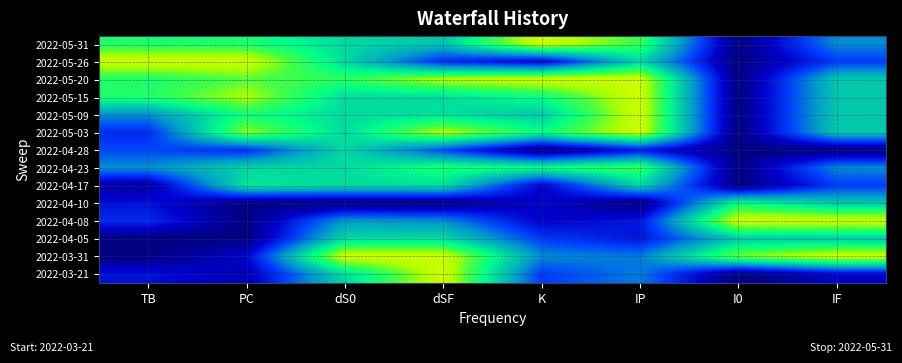

Reading left to right, what are all the values shown in this chart?

2022-05-31: TB=0.8	PC=0.7	dS0=0.6	dSF=0.6	K=1.0	IP=0.8	I0=0.0	IF=0.4
2022-05-26: TB=1.0	PC=1.0	dS0=0.6	dSF=0.2	K=0.1	IP=0.6	I0=0.0	IF=0.3
2022-05-20: TB=0.8	PC=0.8	dS0=0.8	dSF=0.9	K=1.0	IP=1.0	I0=0.0	IF=0.6
2022-05-15: TB=0.8	PC=0.9	dS0=0.6	dSF=0.6	K=0.7	IP=1.0	I0=0.0	IF=0.6
2022-05-09: TB=0.4	PC=0.7	dS0=0.6	dSF=0.6	K=0.6	IP=1.0	I0=0.0	IF=0.6
2022-05-03: TB=0.2	PC=0.9	dS0=0.6	dSF=0.9	K=0.7	IP=1.0	I0=0.0	IF=0.6
2022-04-28: TB=0.3	PC=0.3	dS0=0.6	dSF=0.3	K=0.0	IP=0.2	I0=0.0	IF=0.0
2022-04-23: TB=0.4	PC=0.6	dS0=0.6	dSF=0.8	K=0.7	IP=0.8	I0=0.0	IF=0.4
2022-04-17: TB=0.1	PC=0.6	dS0=0.6	dSF=0.6	K=0.1	IP=0.6	I0=0.0	IF=0.3
2022-04-10: TB=0.2	PC=0.0	dS0=0.0	dSF=0.0	K=0.1	IP=0.0	I0=0.7	IF=0.6
2022-04-08: TB=0.2	PC=0.0	dS0=0.5	dSF=0.4	K=0.1	IP=0.2	I0=1.0	IF=1.0
2022-04-05: TB=0.0	PC=0.0	dS0=0.6	dSF=0.6	K=0.3	IP=0.2	I0=0.6	IF=0.6
2022-03-31: TB=0.0	PC=0.2	dS0=1.0	dSF=1.0	K=0.4	IP=0.4	I0=0.9	IF=1.0
2022-03-21: TB=0.2	PC=0.1	dS0=0.6	dSF=1.0	K=0.3	IP=0.4	I0=0.0	IF=0.1